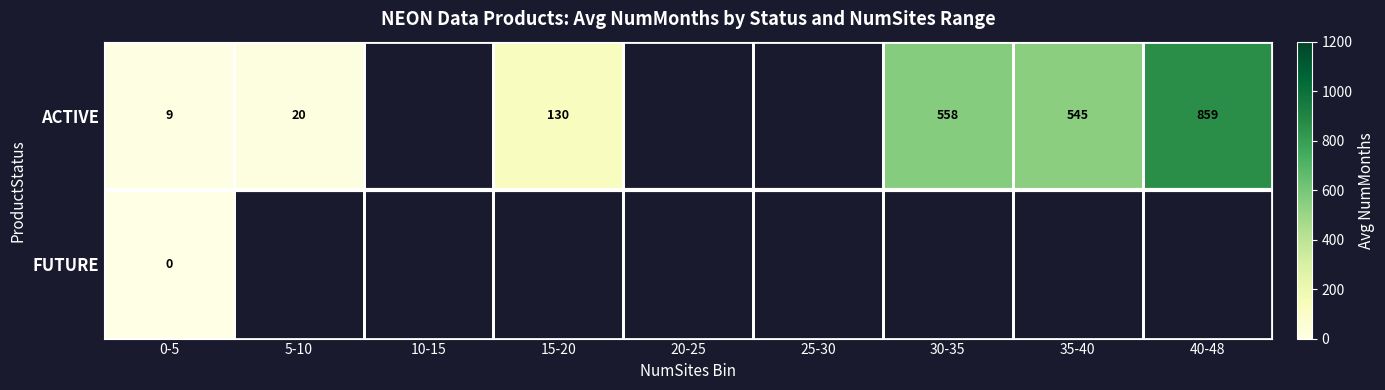

Which category has the lowest value across all series?

0-5